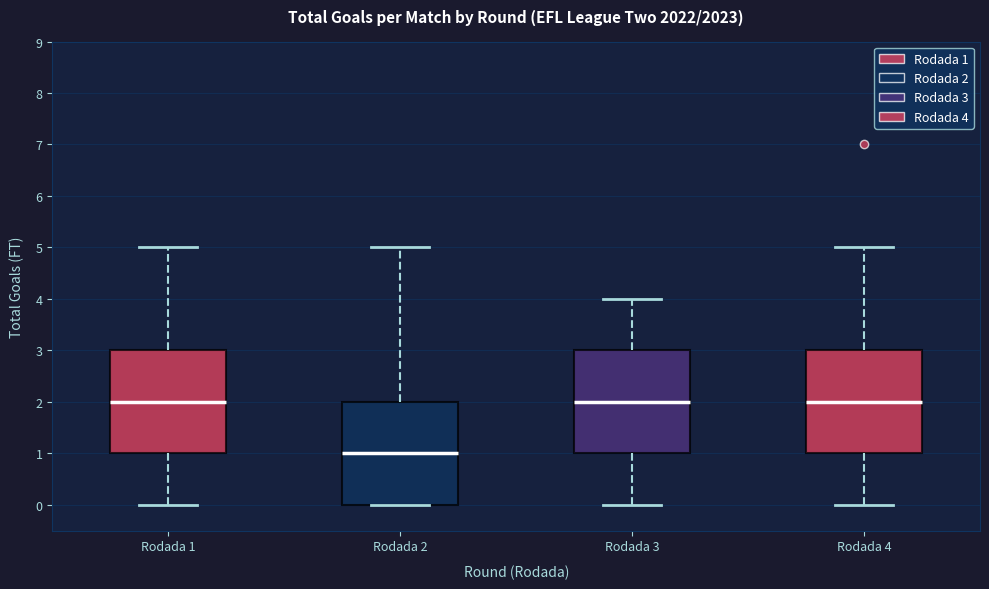

Which box's median line is the lowest?

Rodada 2